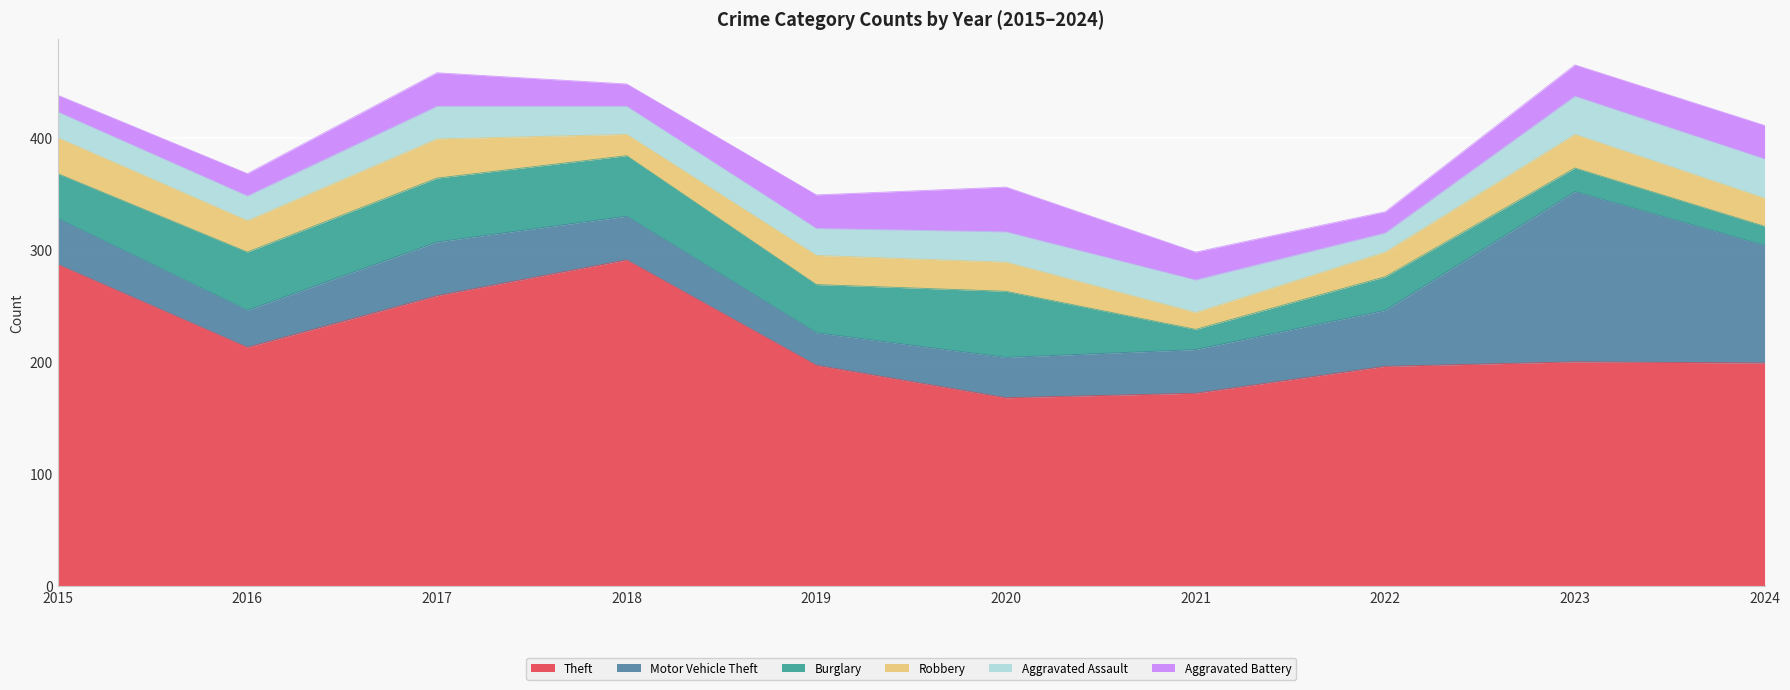

The value of Aggravated Battery at 2016 is 31. True or false?

False